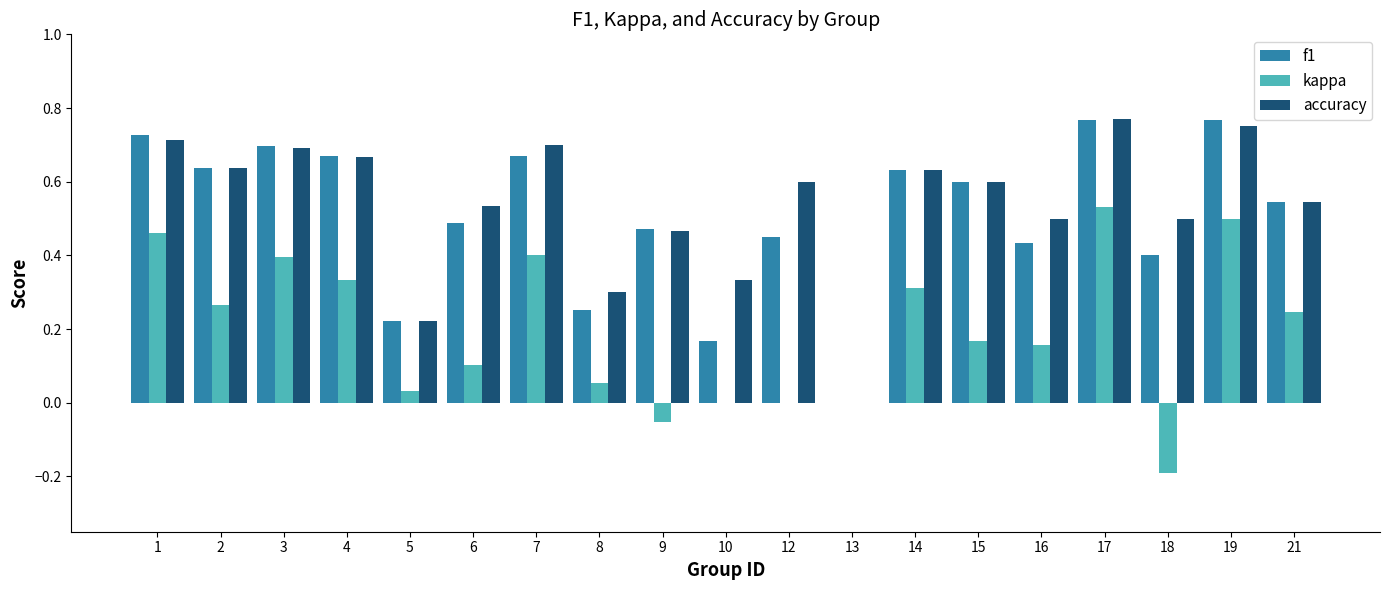

The kappa series shows -0.2 at 18. True or false?

True